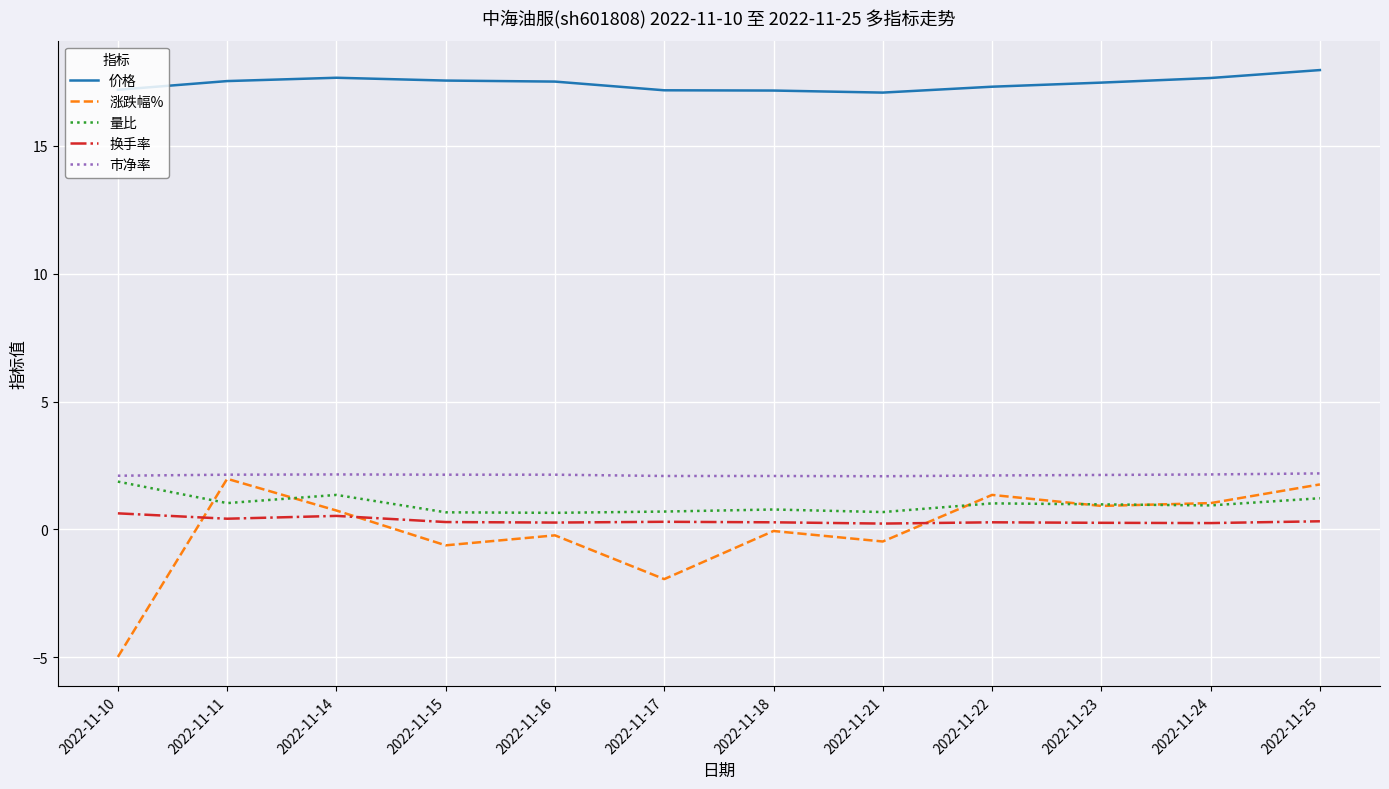

How many 市净率 values are between 2 and 3?

12